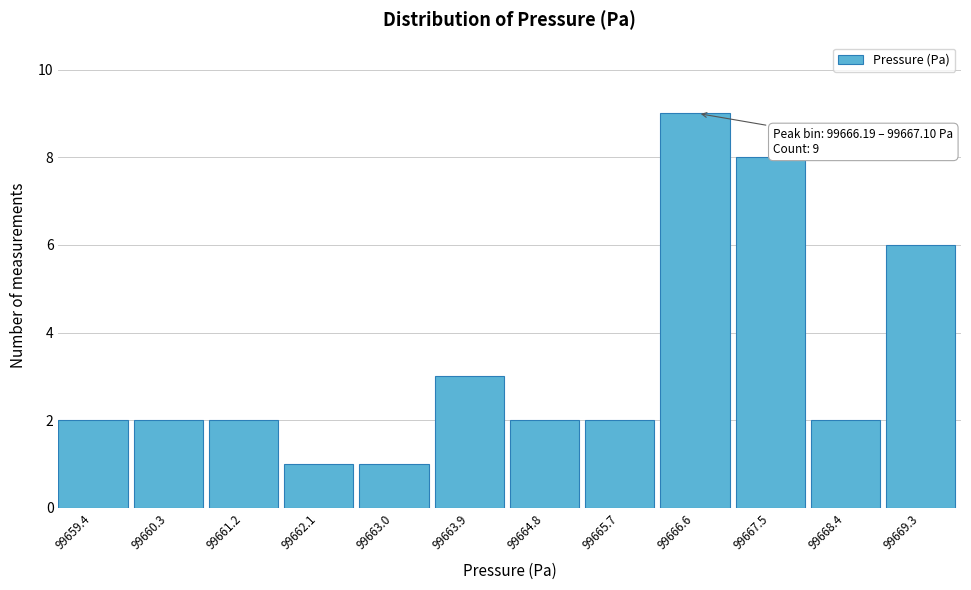

Over which range of the x-axis is the bar tallest?

99666.2 to 99667.1